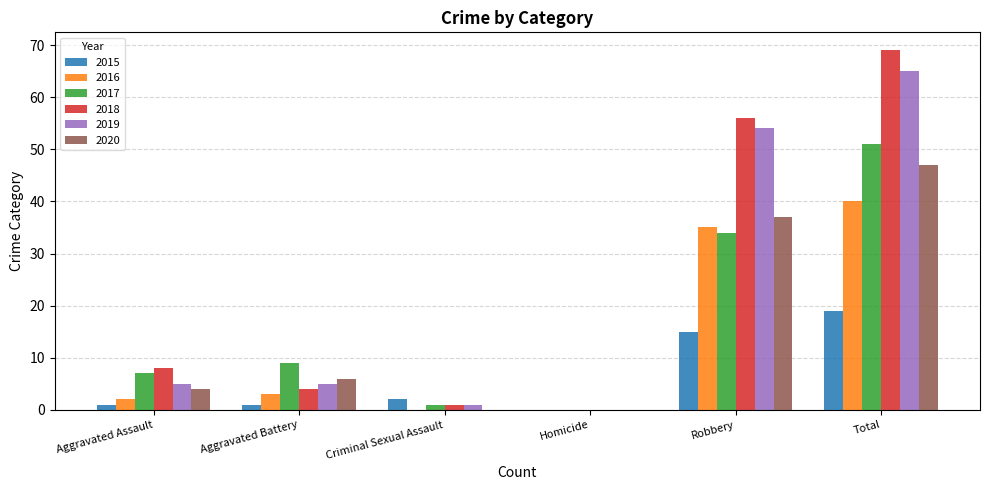

How many groups of bars are there?

6